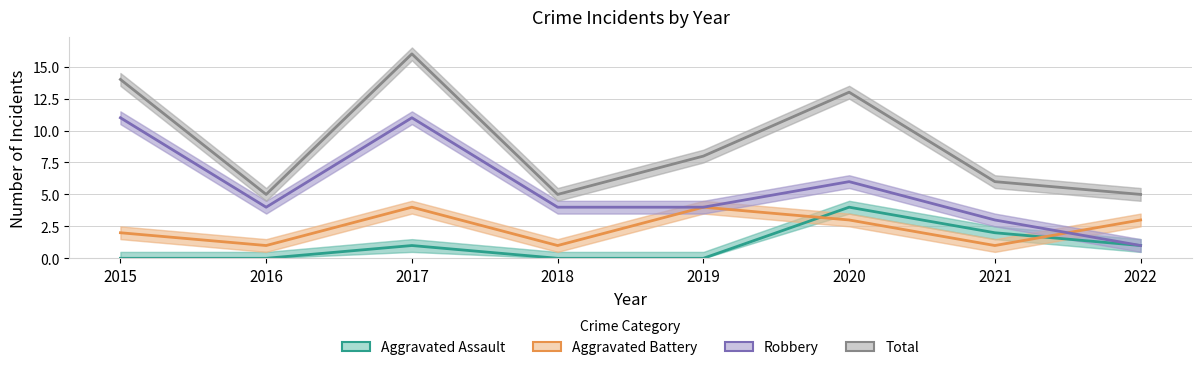

Reading left to right, what are all the values shown in this chart?

Aggravated Assault: 0	0	1	0	0	4	2	1
Aggravated Battery: 2	1	4	1	4	3	1	3
Robbery: 11	4	11	4	4	6	3	1
Total: 14	5	16	5	8	13	6	5